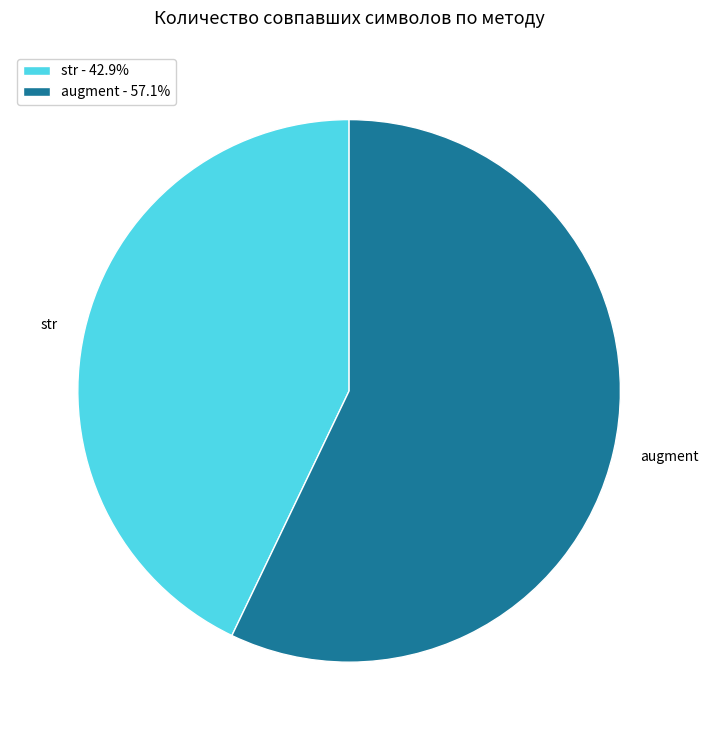

Between augment and str, which is larger?

augment